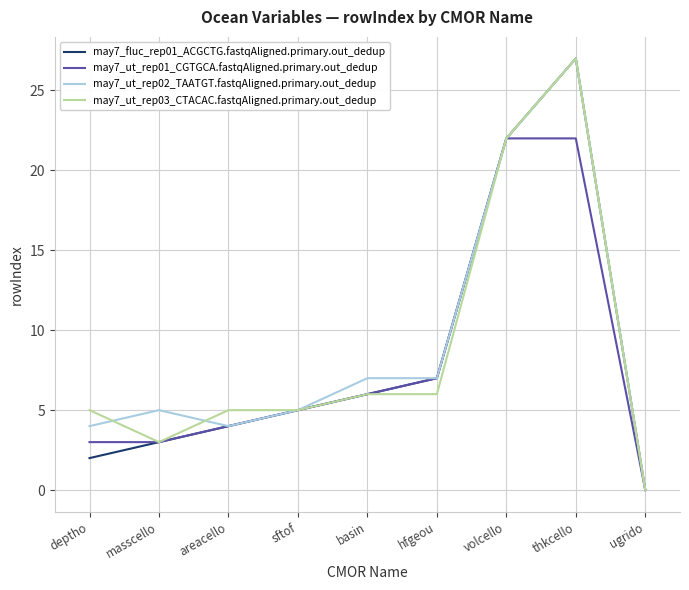

Is it true that may7_ut_rep03_CTACAC.fastqAligned.primary.out_dedup equals 12 at thkcello?

False